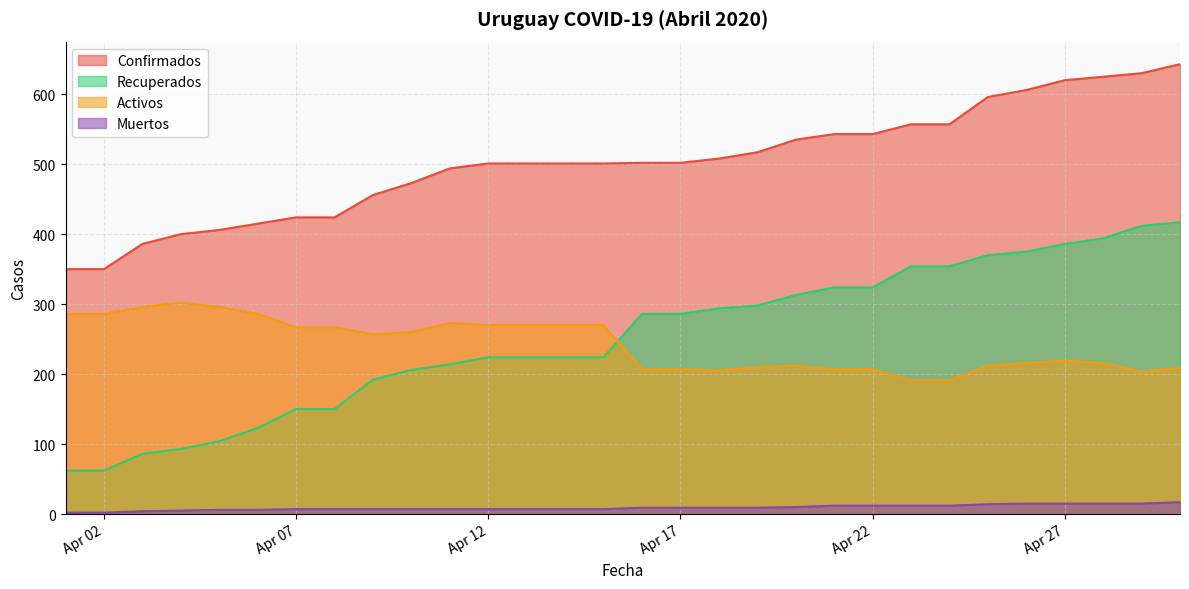

How many categories are shown in the chart?

30